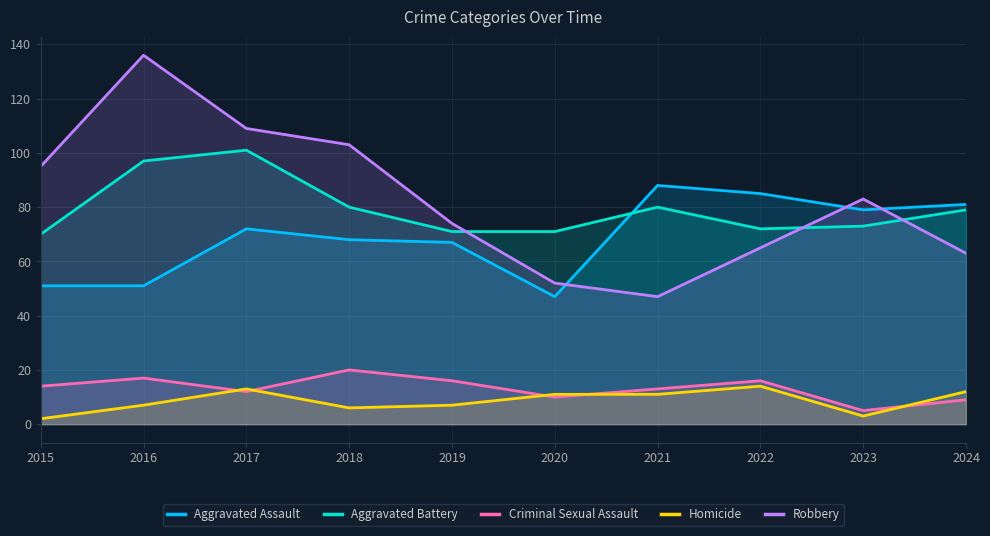

The value of Robbery at 2020 is 30. True or false?

False